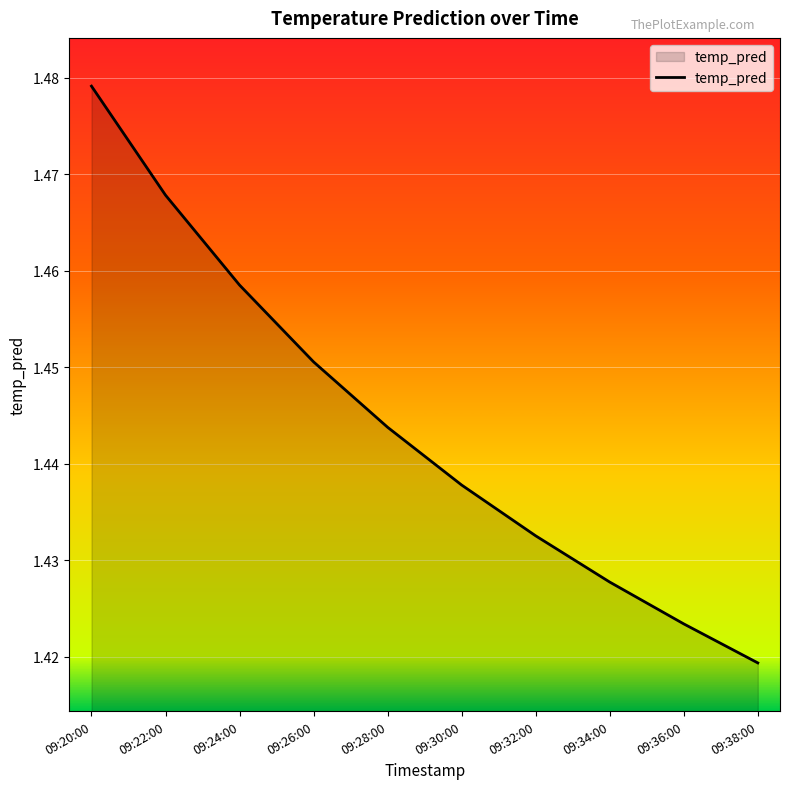

The value at 09:20:00 is 2.0. True or false?

False